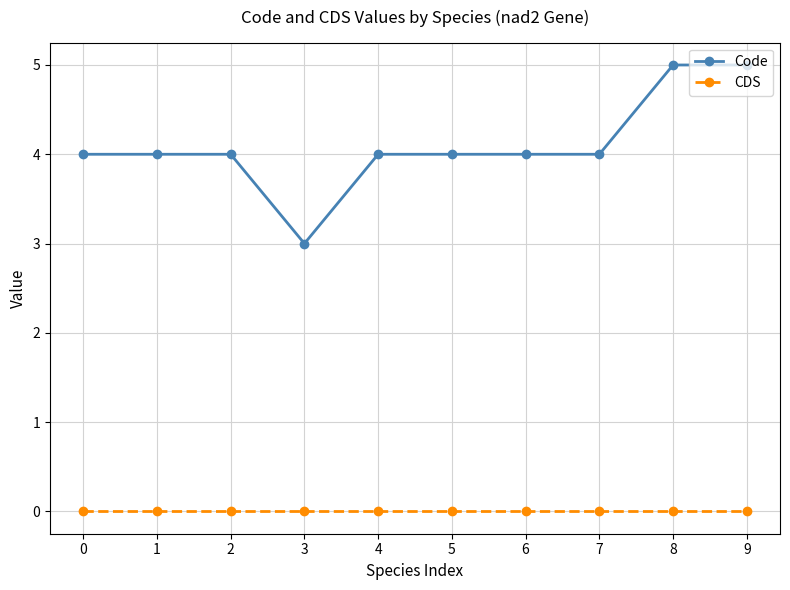

Which series has the largest range (max minus min)?

Code